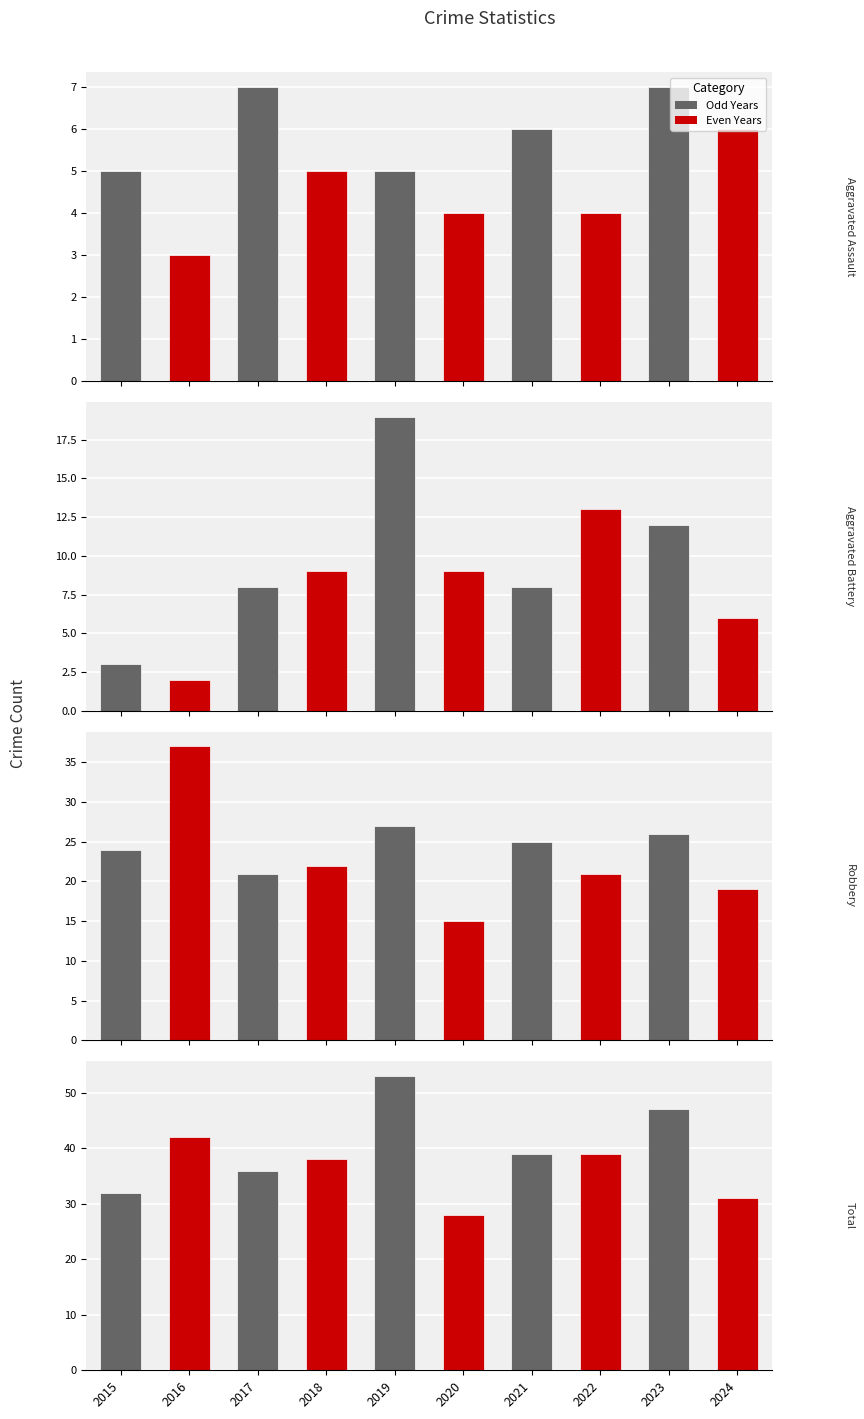

Does the chart contain stacked bars?

No